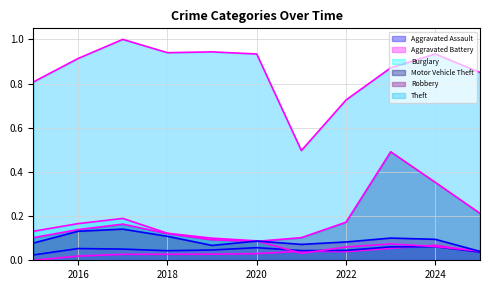

What is the value of the Motor Vehicle Theft point at the 6th from the left?

0.1